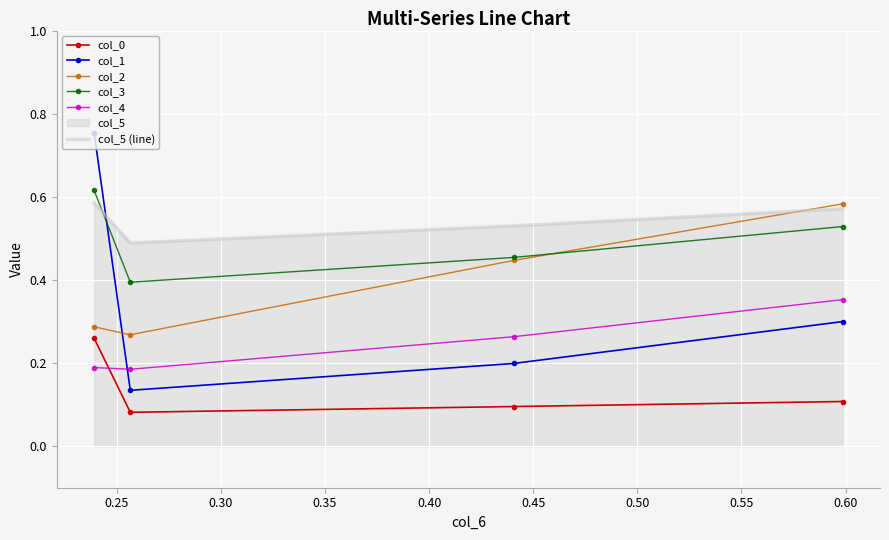

True or false: col_0 has more than 1 points higher than both neighbors.

False